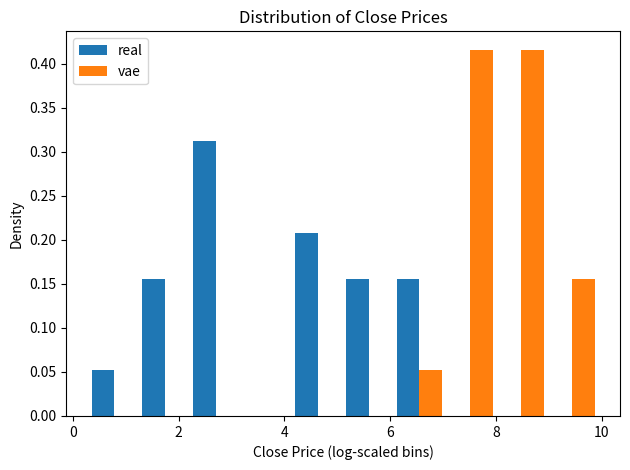

What is the height of the real bar covering 4.2 to 5.2 on the x-axis? Neither the bar edges nor the heights are printed on the chart, so give them approximately, as read against the axes.

0.210